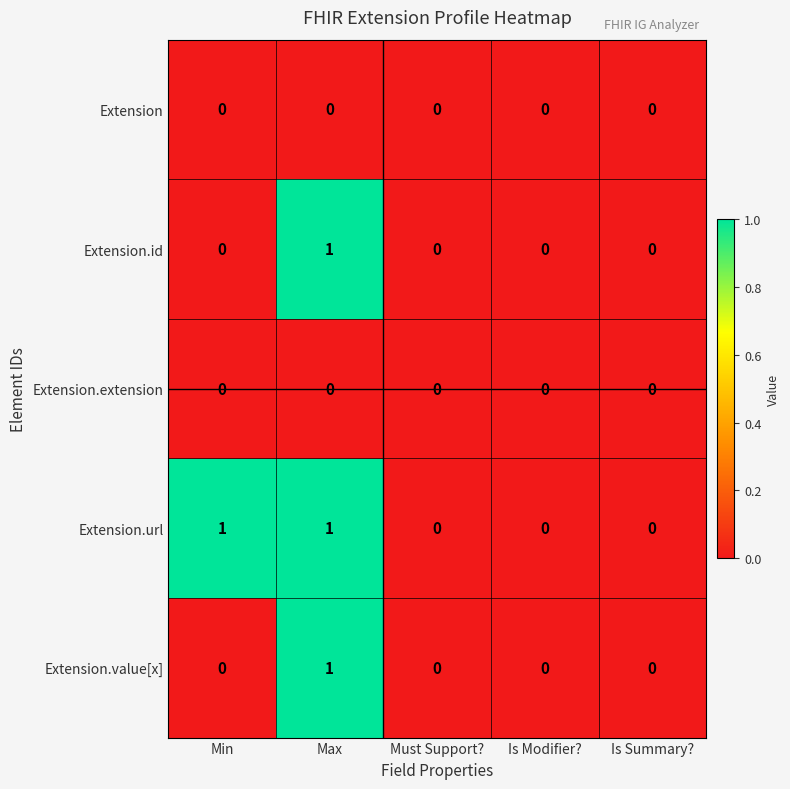

The Extension.id series shows 0 at Is Modifier?. True or false?

True